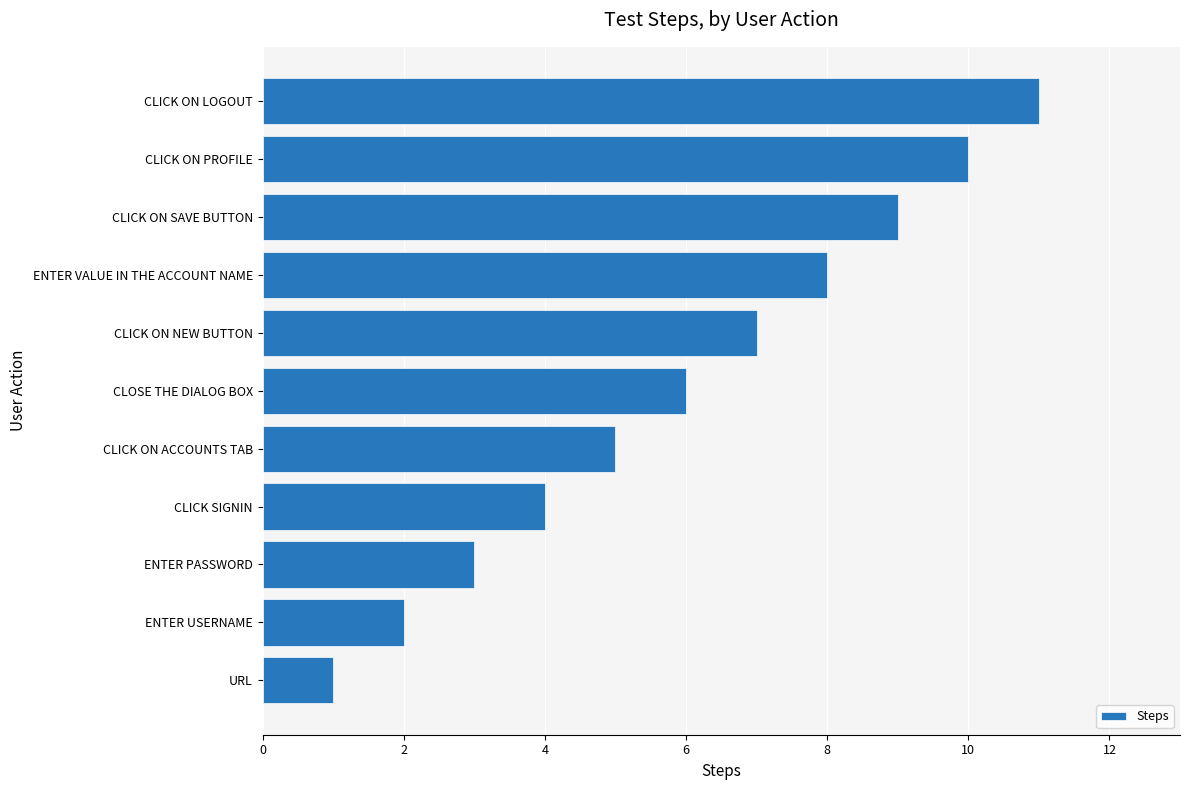

Which category has the highest value across all series?

CLICK ON LOGOUT